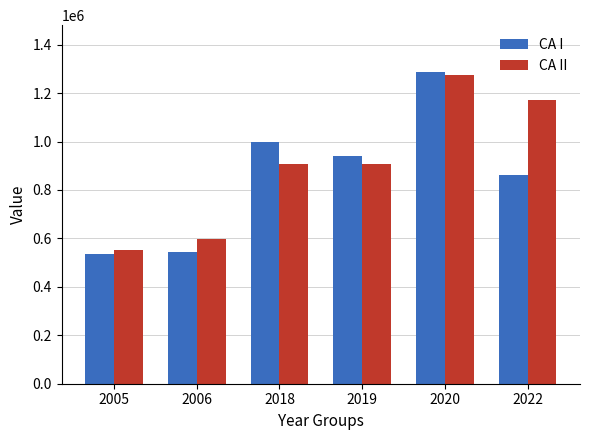

What is the approximate value of CA I at 2020, to the nearest 10?

1287500